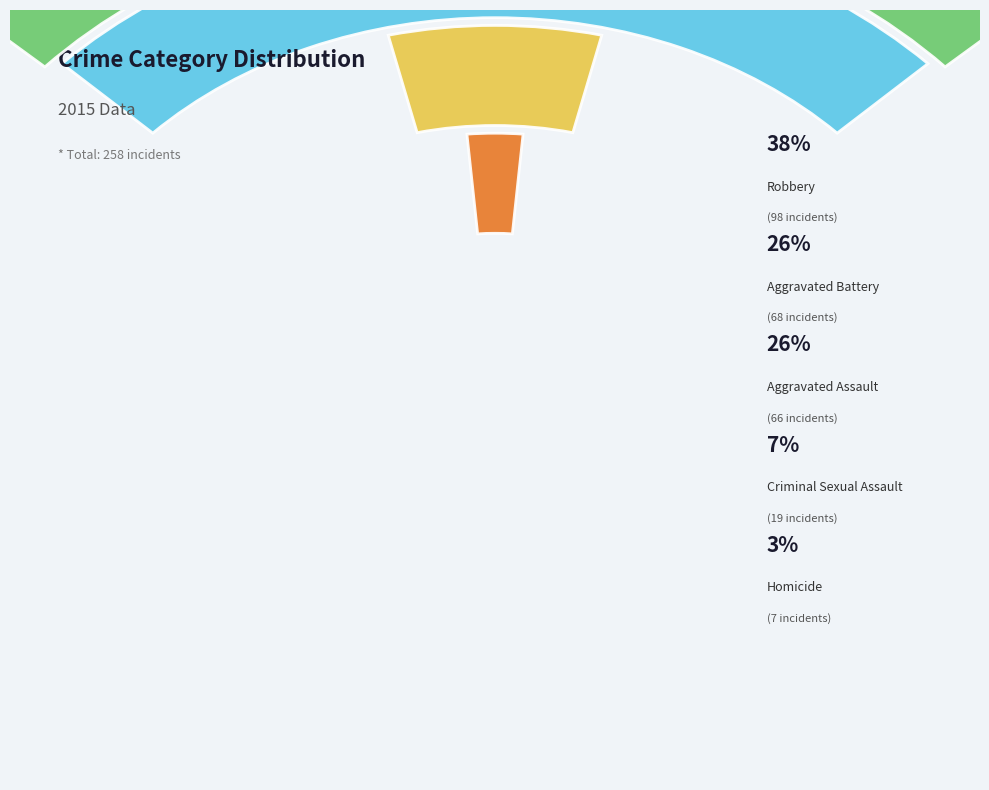

What percentage is the Aggravated Assault slice, to the nearest percent?

26%